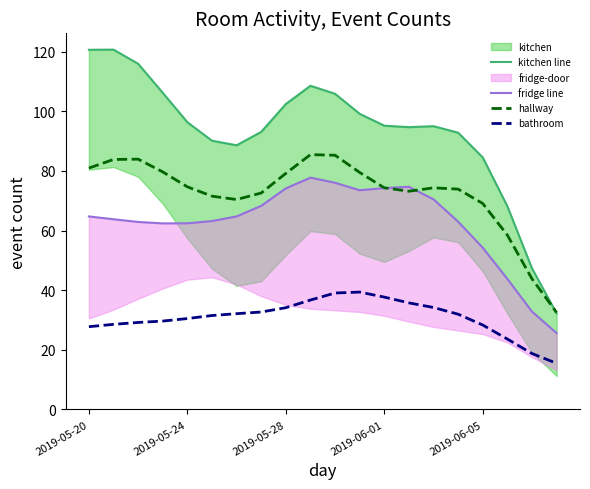

The value of bathroom at 2019-05-24 is 30.5. True or false?

True